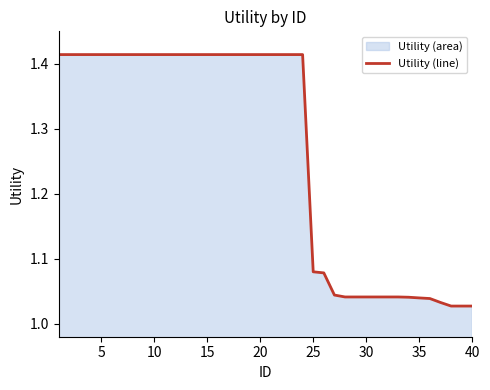

Is it true that the value at 40 is 2.1?

False